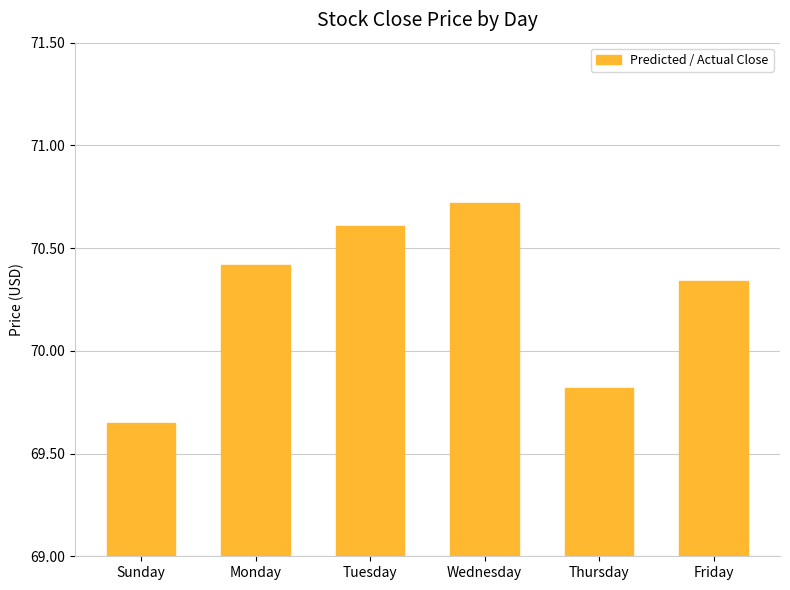

How many values are below 70?

2